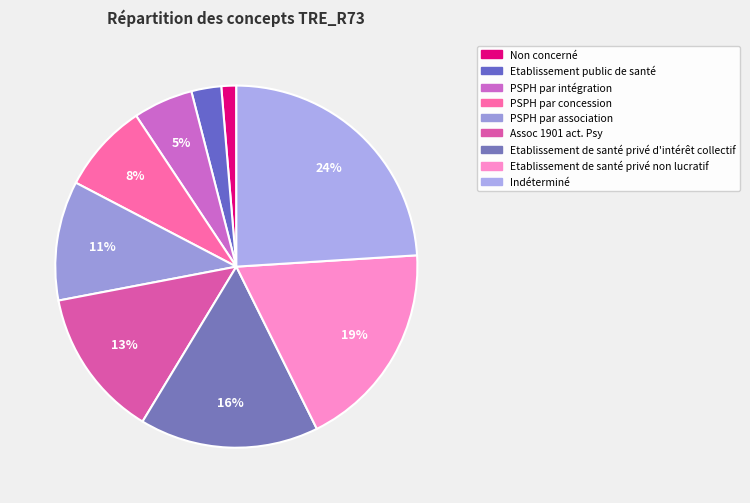

How many segments does this pie chart have?

9